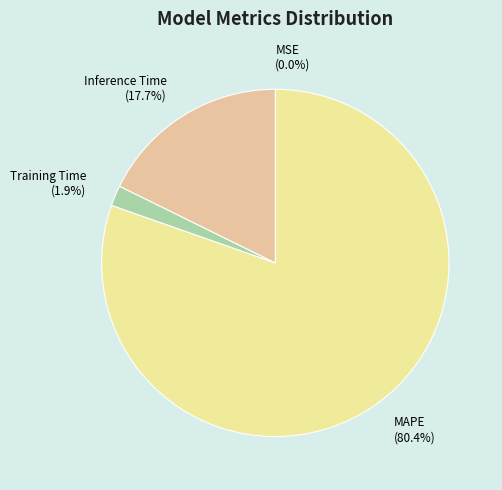

Does Training Time account for over 50% of the chart?

No